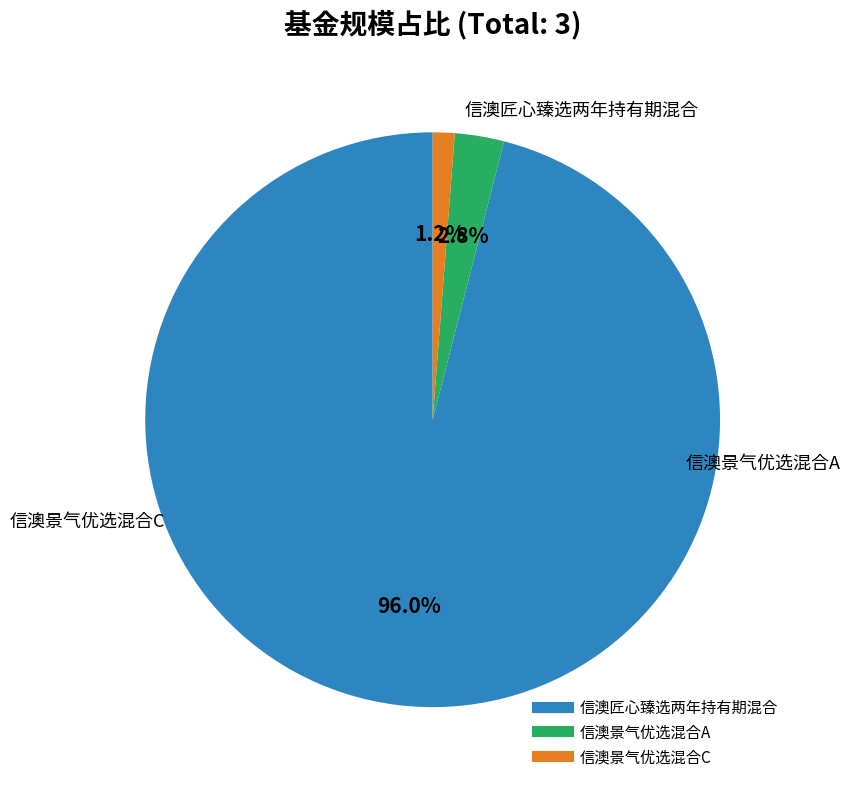

Which slice is the smallest?

信澳景气优选混合C